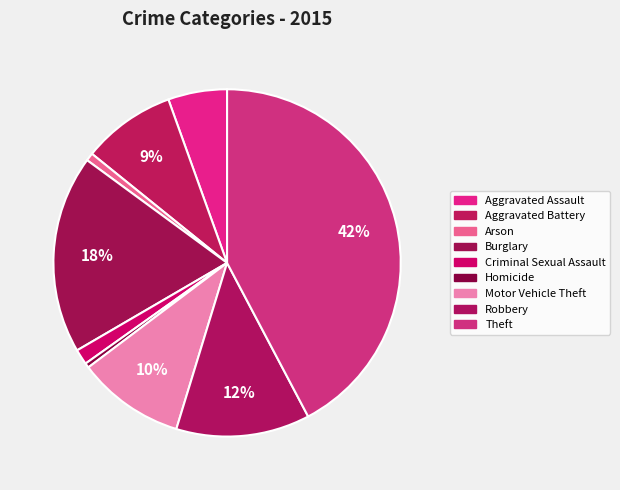

What is the change in value from Aggravated Assault to Criminal Sexual Assault?

-121